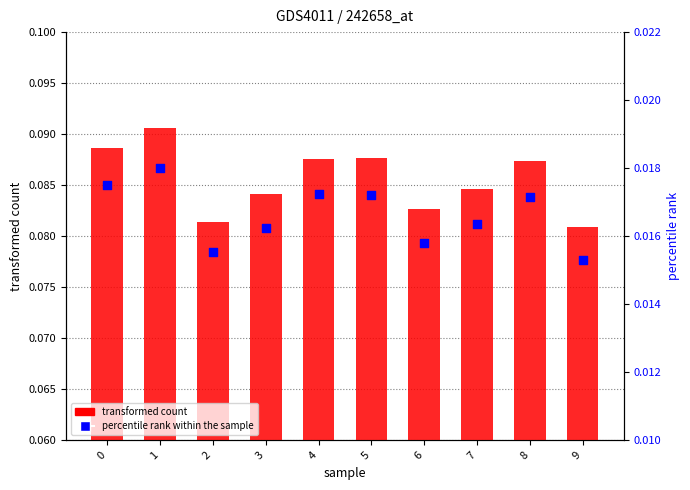

What is the total value across all series at 7?

0.1